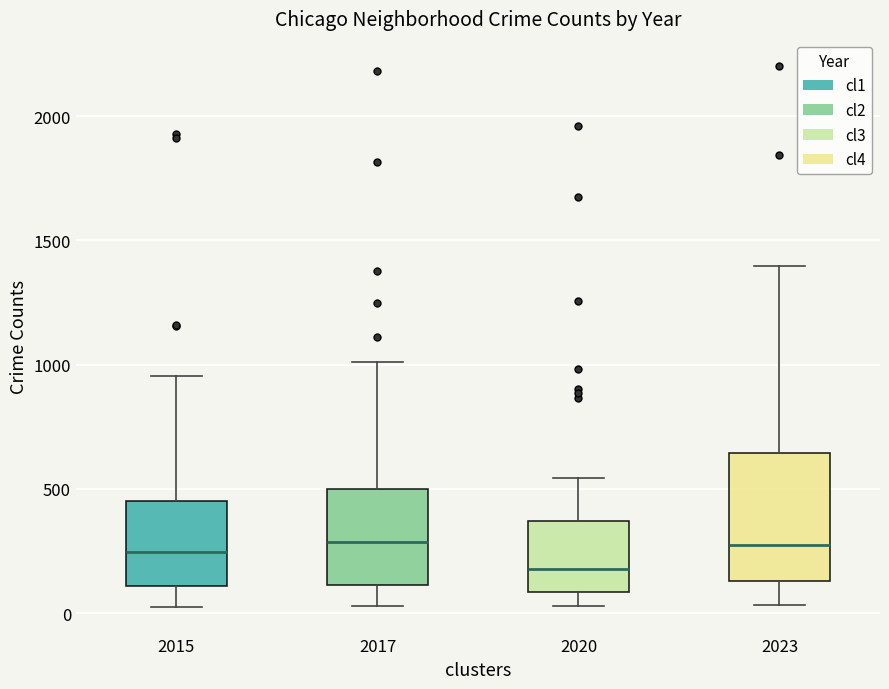

Reading left to right, read every box against the y-axis: the position of its median line, the range the box covers, and the ends of its whiskers. The values are not printed on the chart, so give them approximately, as read against the axis.

2015: median 250, box 100 to 450, whiskers 50 to 950
2017: median 300, box 100 to 500, whiskers 50 to 1000
2020: median 200, box 100 to 350, whiskers 50 to 550
2023: median 300, box 150 to 650, whiskers 50 to 1400